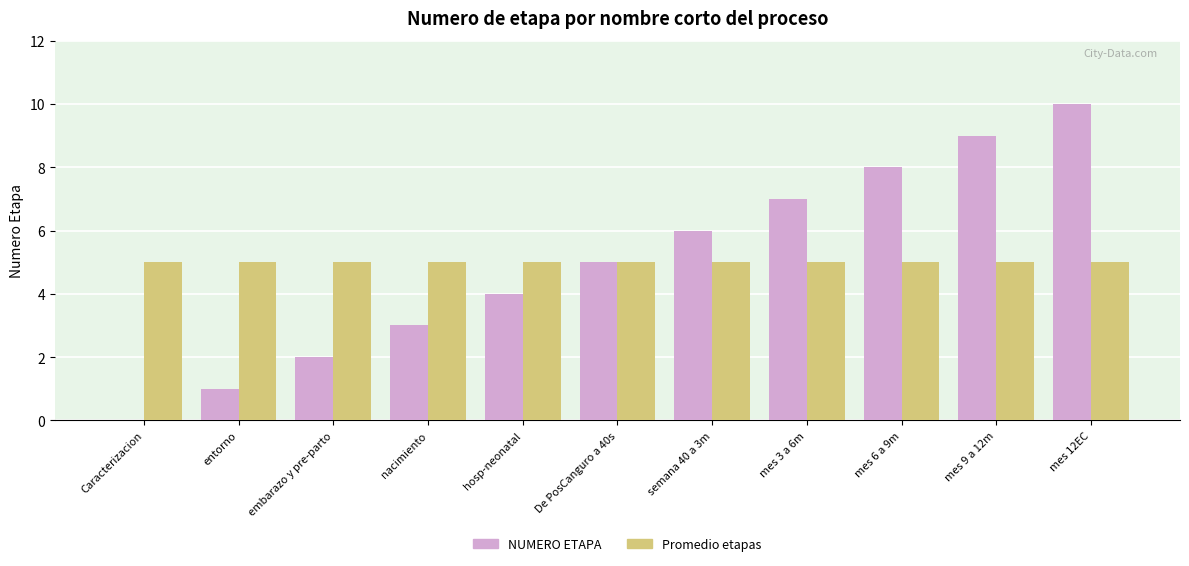

Which series changed the most between embarazo y pre-parto and mes 6 a 9m?

NUMERO ETAPA